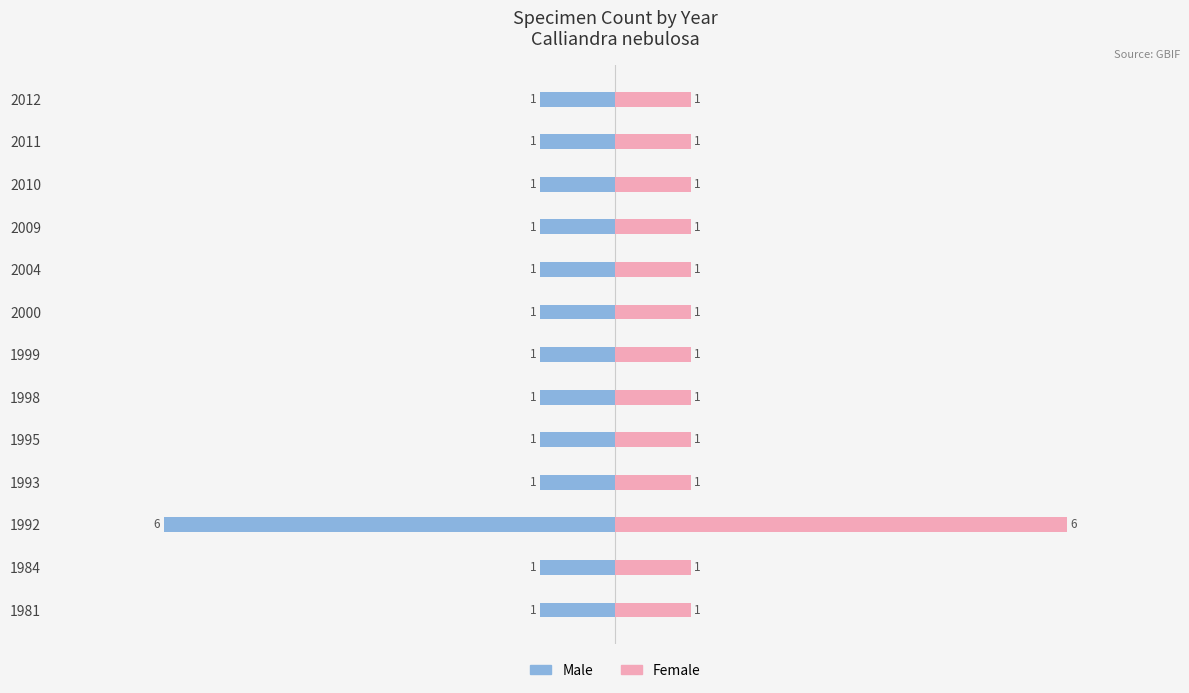

What is the value of the Male bar at the 1st from the left?

-1